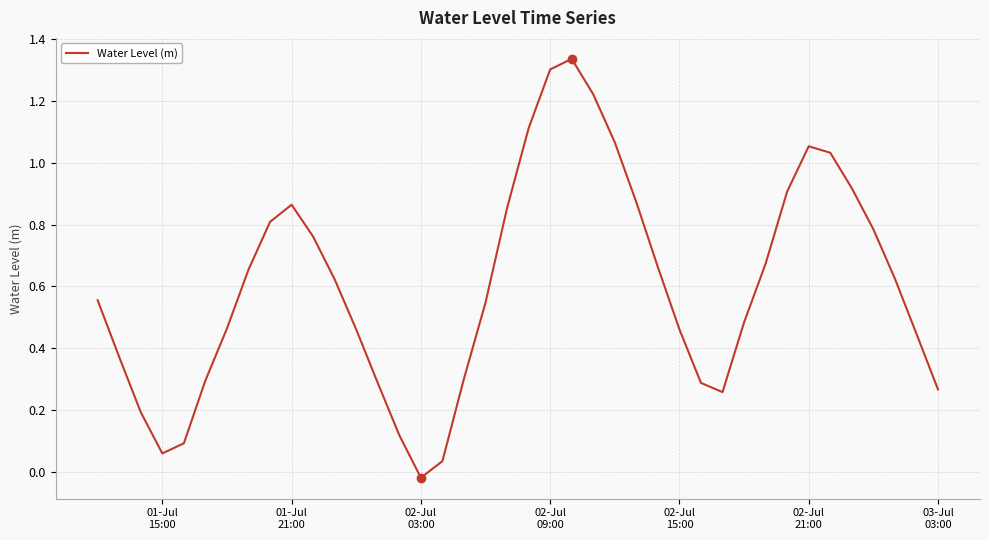

What is the difference between the maximum and minimum values?

1.4